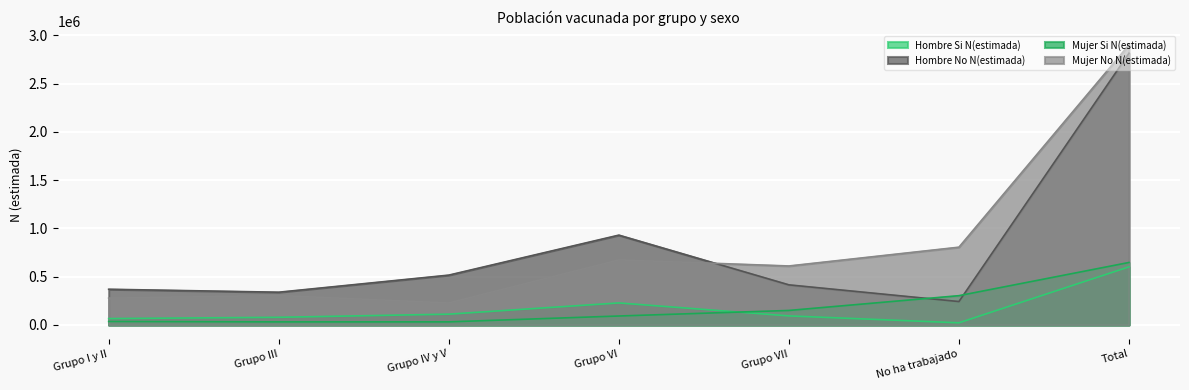

Is the value of Mujer No N(estimada) at Total greater than the value of Mujer Si N(estimada) at Total?

Yes